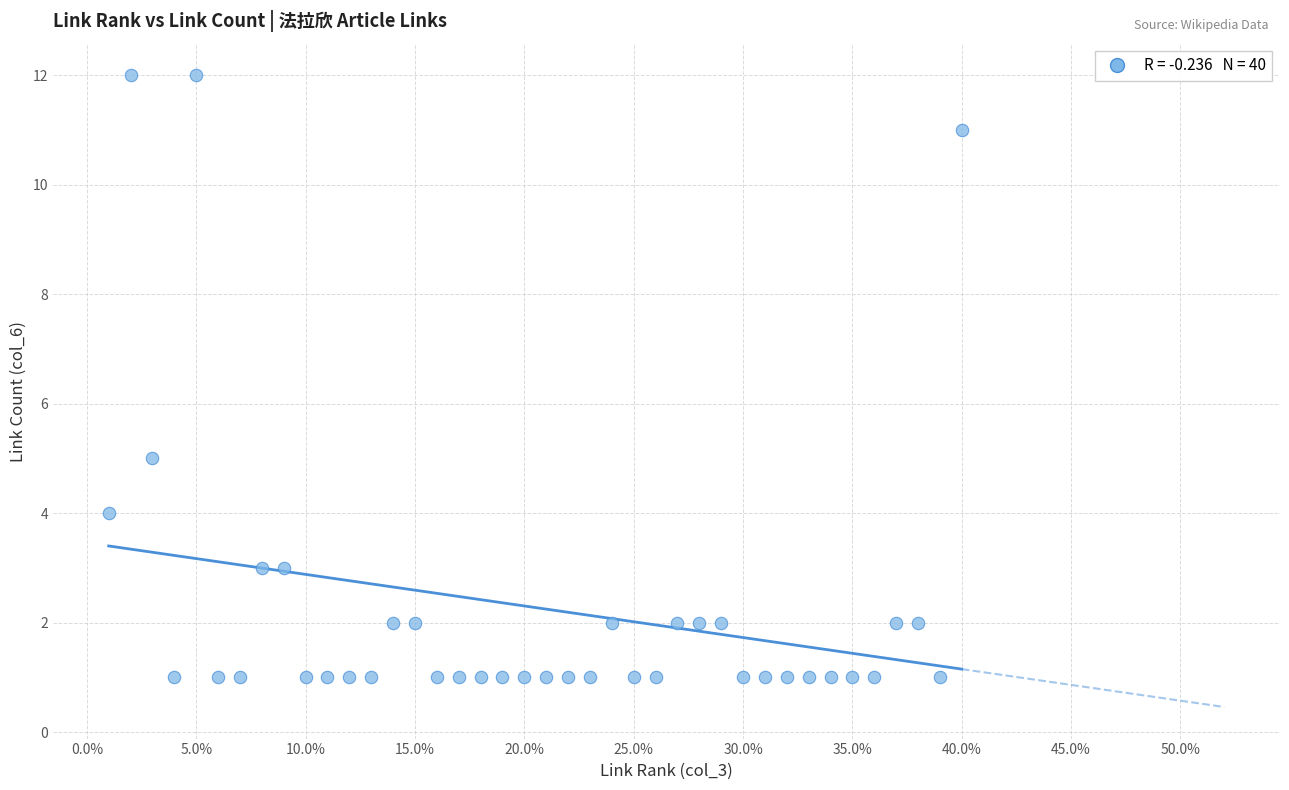

What Y value in the scatter plot is closest to 6?

5